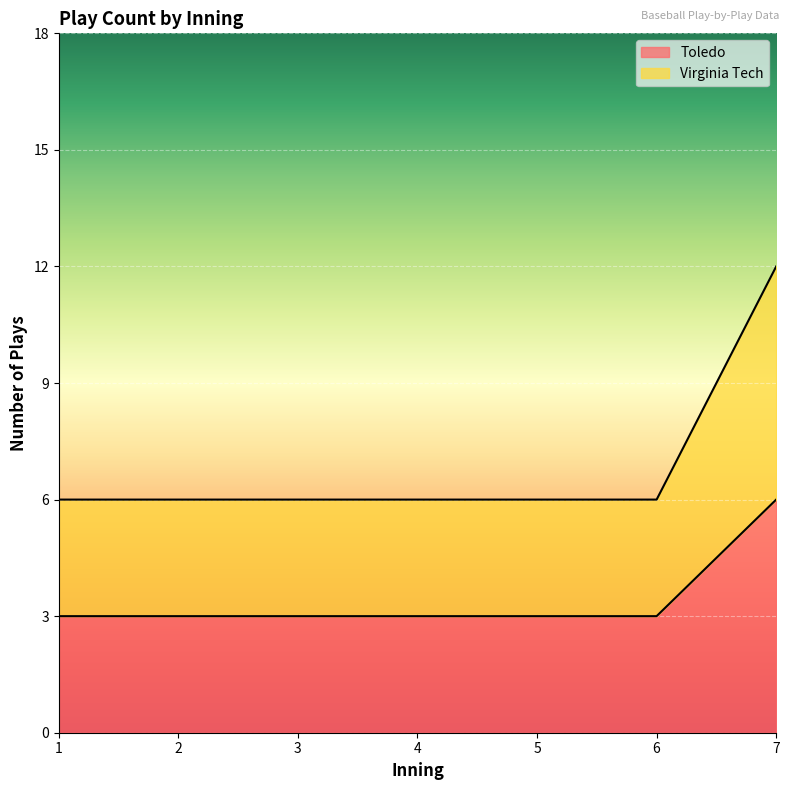

Which series has the largest total across all categories?

Virginia Tech